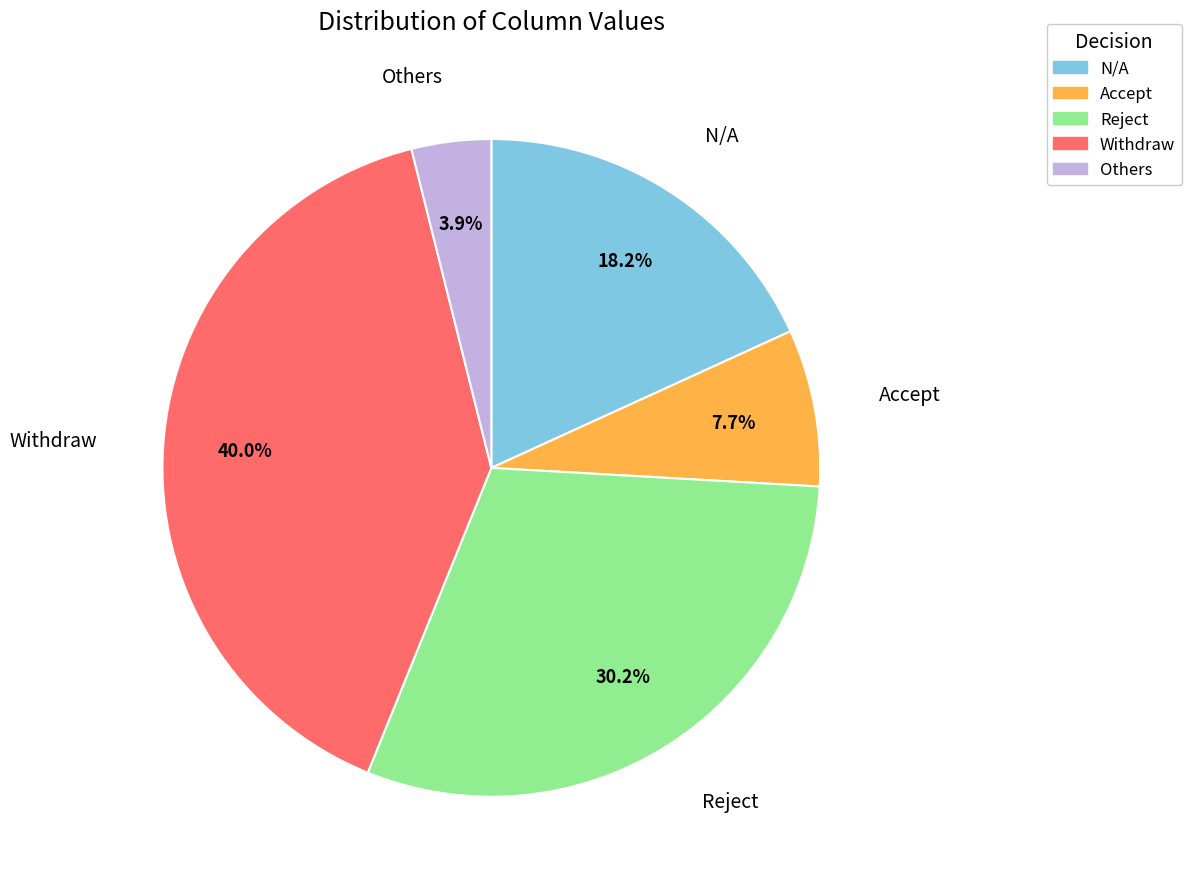

Rank the categories by value from highest to lowest.

Withdraw, Reject, N/A, Accept, Others